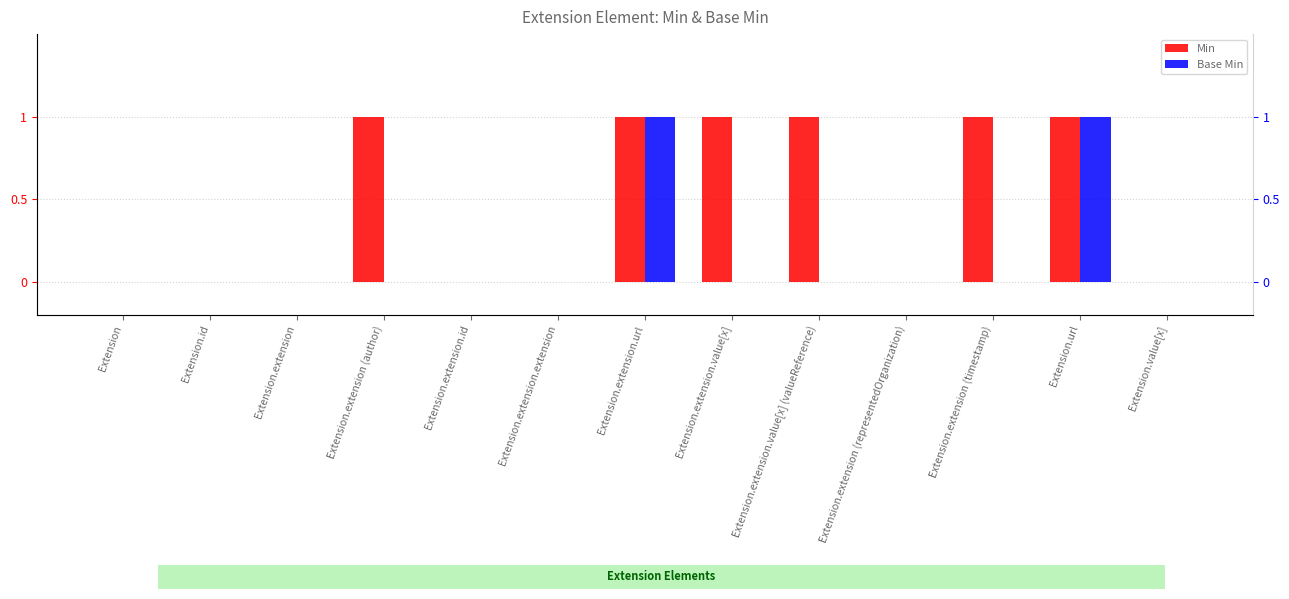

Does the chart contain any negative values?

No